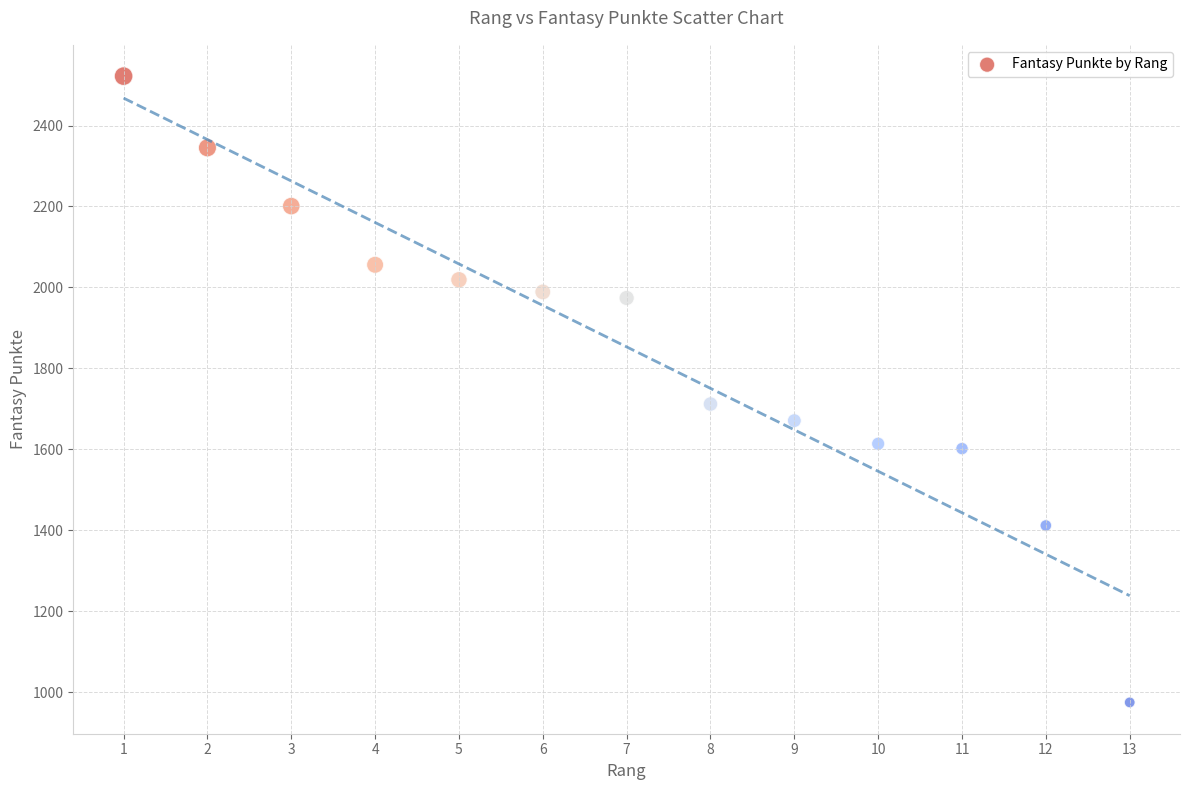

What is the range of X values (max minus min)?

12